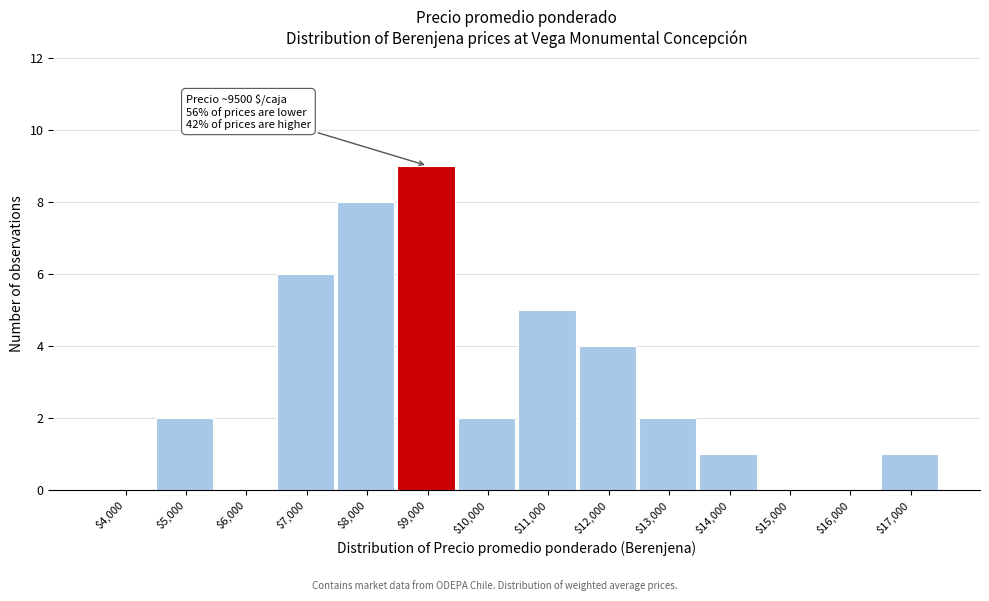

Which label corresponds to the largest value in the chart?

$9,000